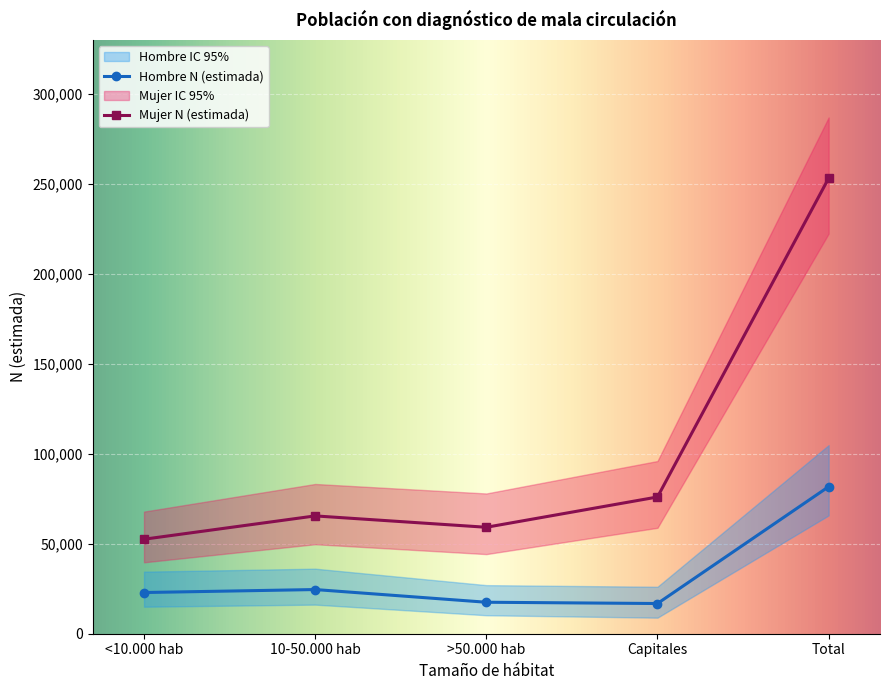

What is the difference between the second highest and second lowest values in the Hombre N (lím sup IC) series?

9135